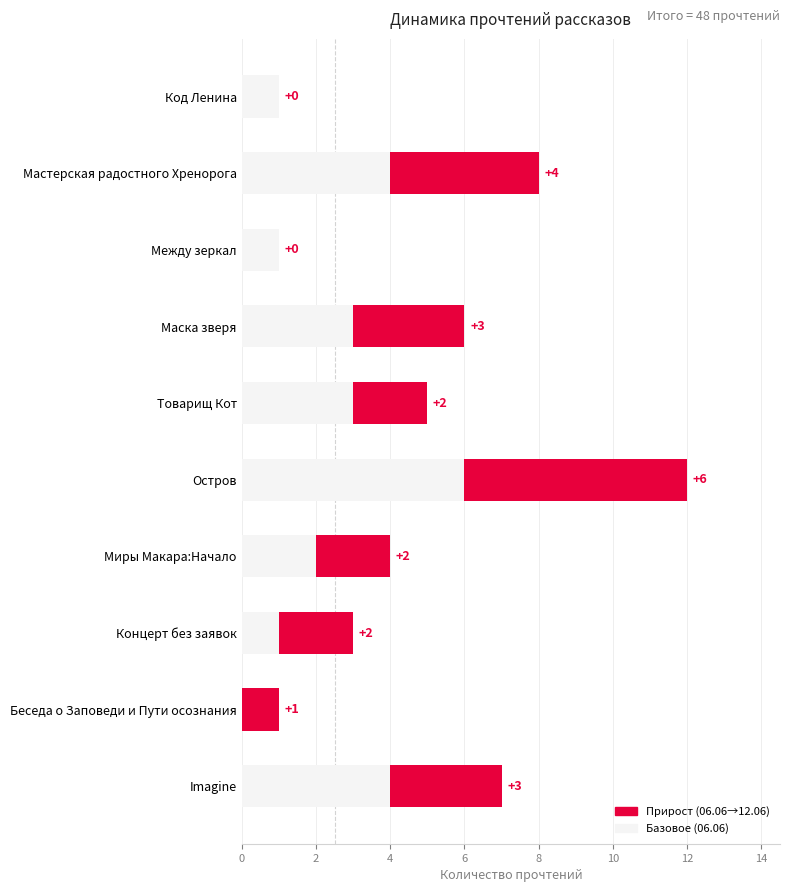

At which category is the sum across all series the highest?

Остров